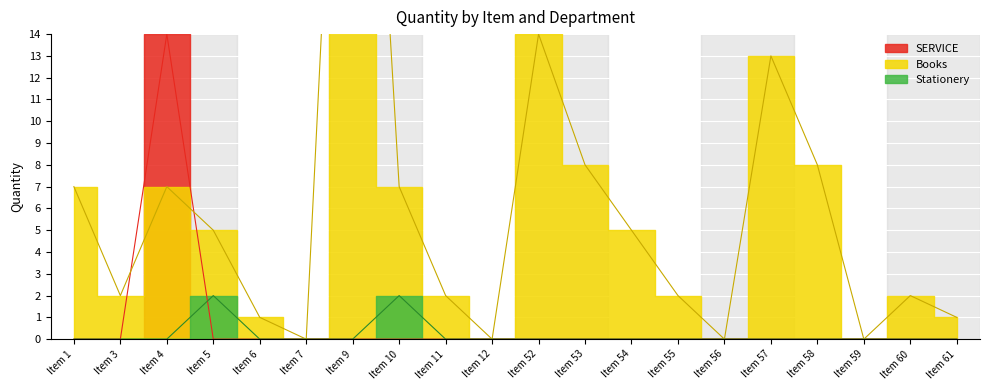

How many times do Qty_Stationery and Qty_SERVICE cross each other?

1